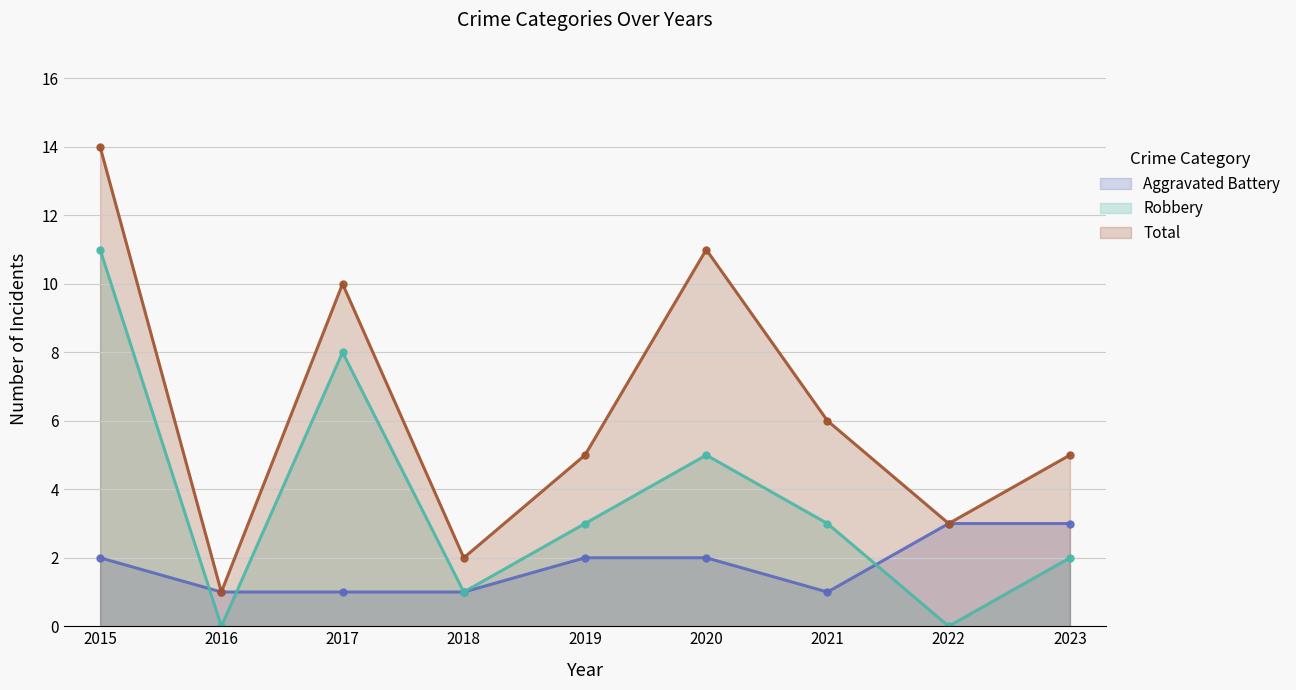

Between 2016 and 2017, which is larger?

2016